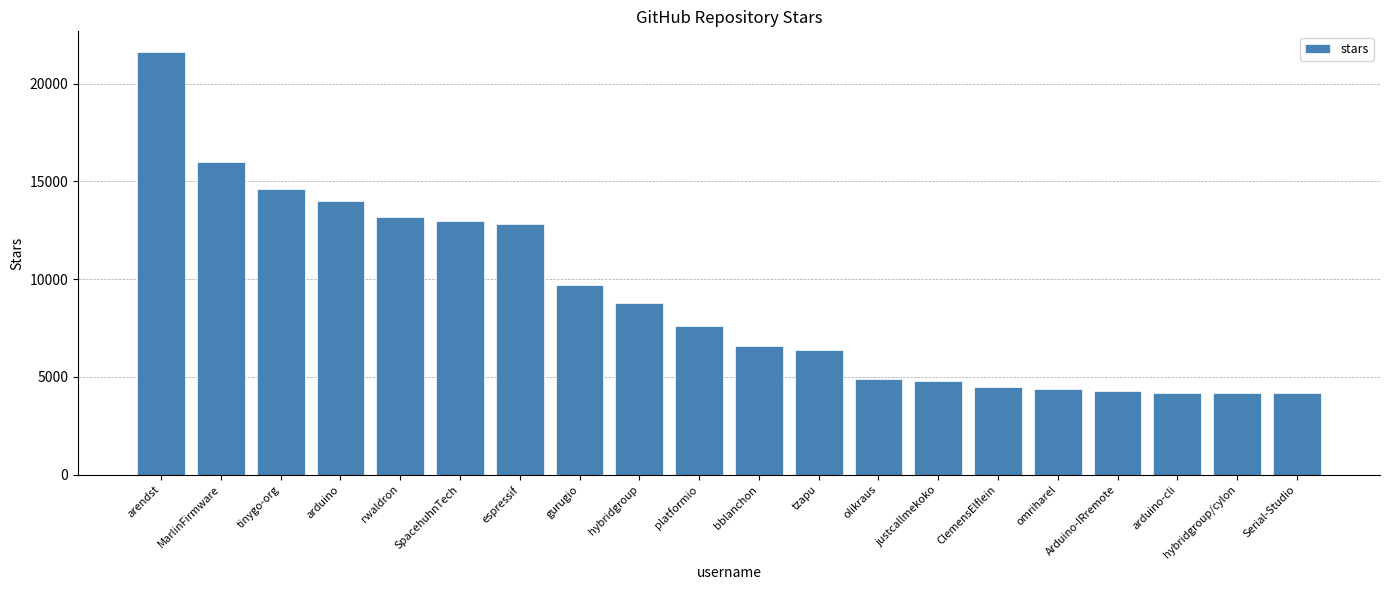

What is the label of the 5th bar from the left?

rwaldron